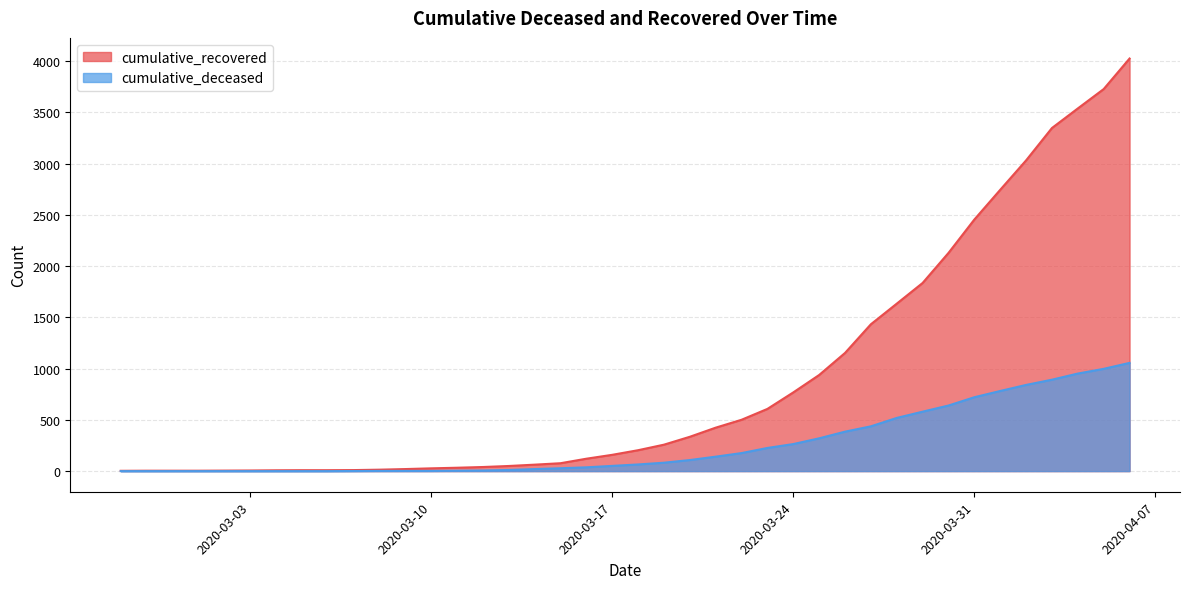

Is it true that cumulative_recovered equals 6 at 2020-02-29?

False